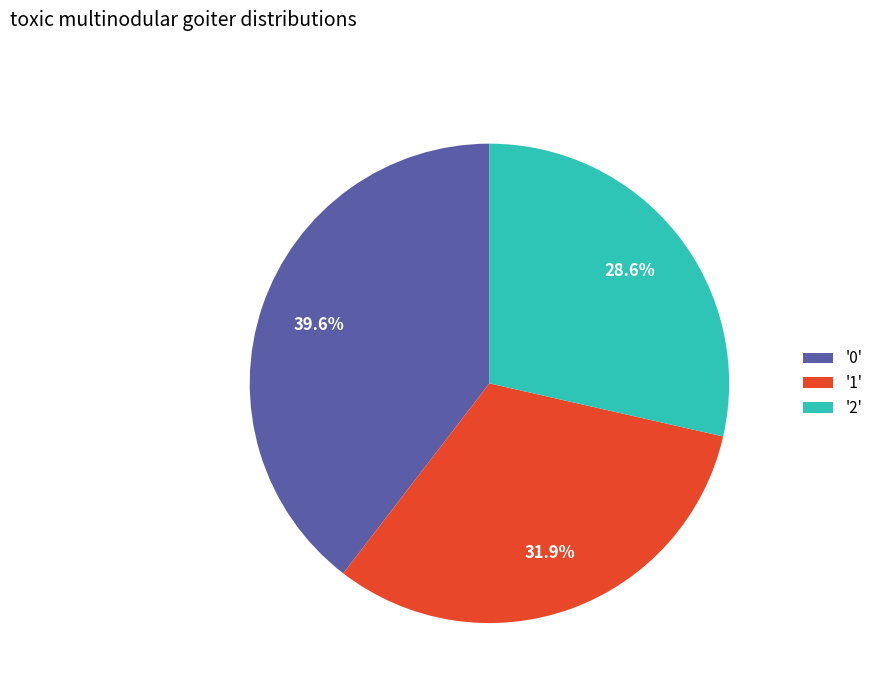

To the nearest percent, what is the average slice percentage?

33%